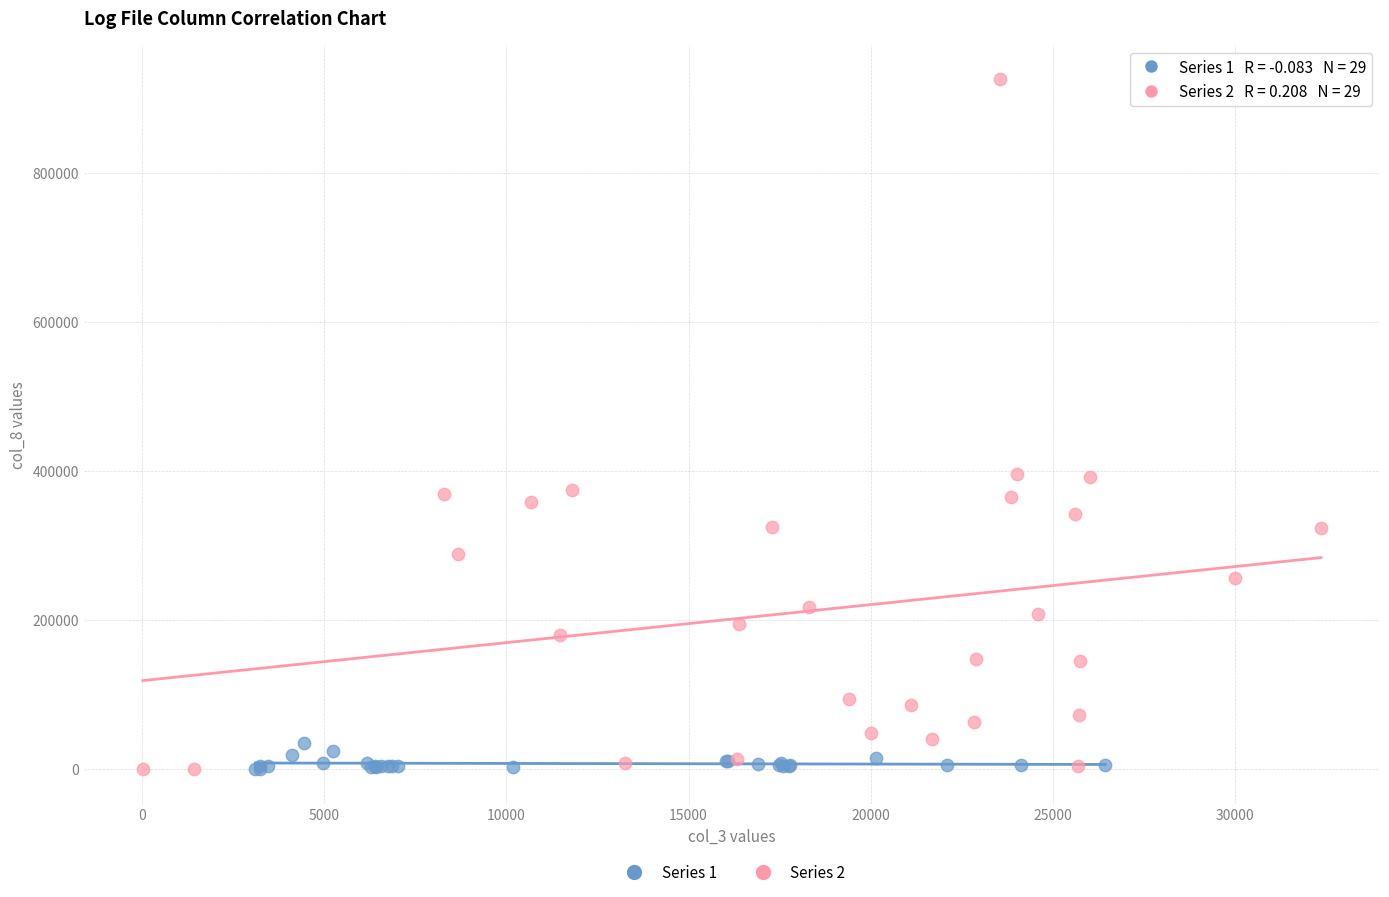

Which series has the largest Y range (max minus min)?

Series 2